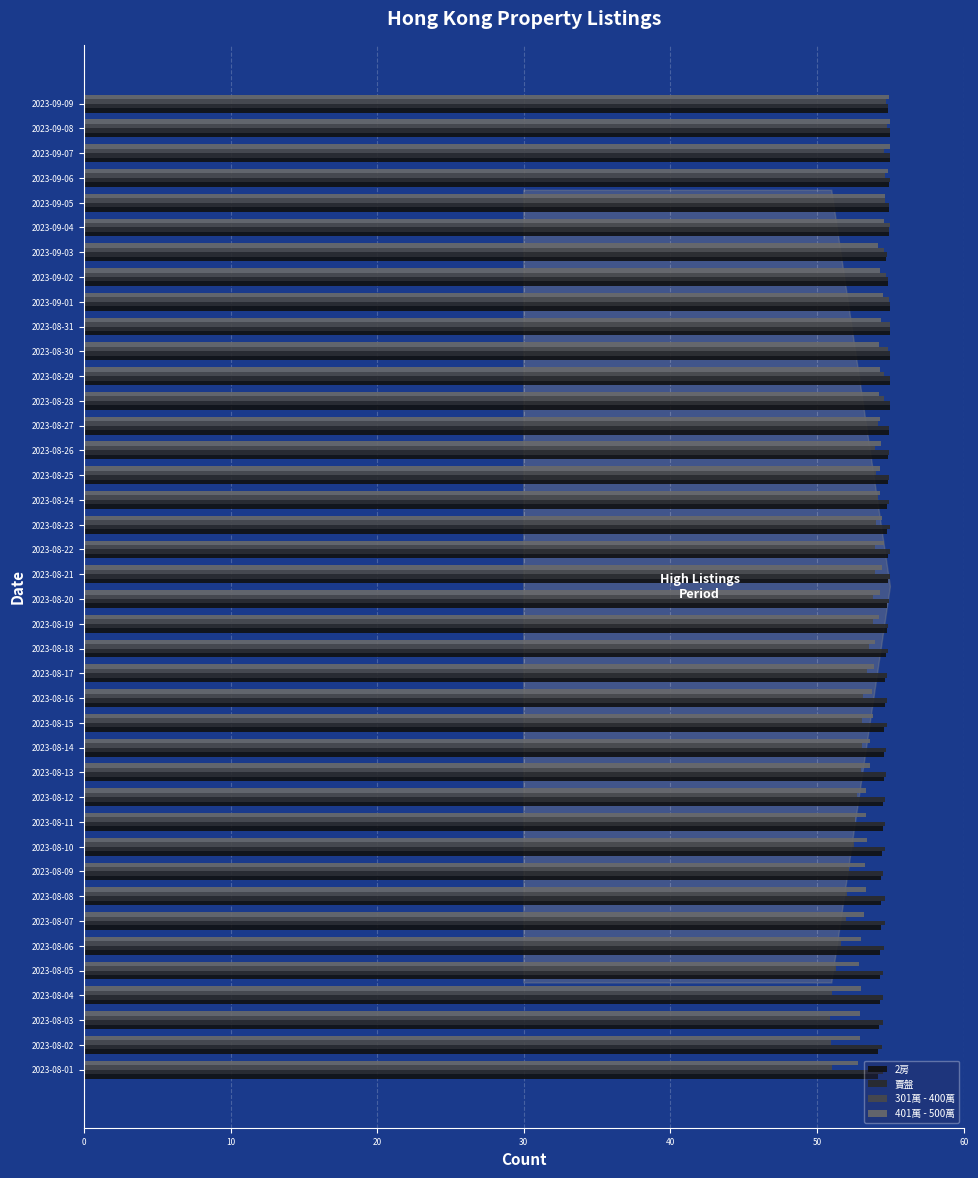

Is it true that 賣盤 equals 54.8 at 2023-08-16?

True